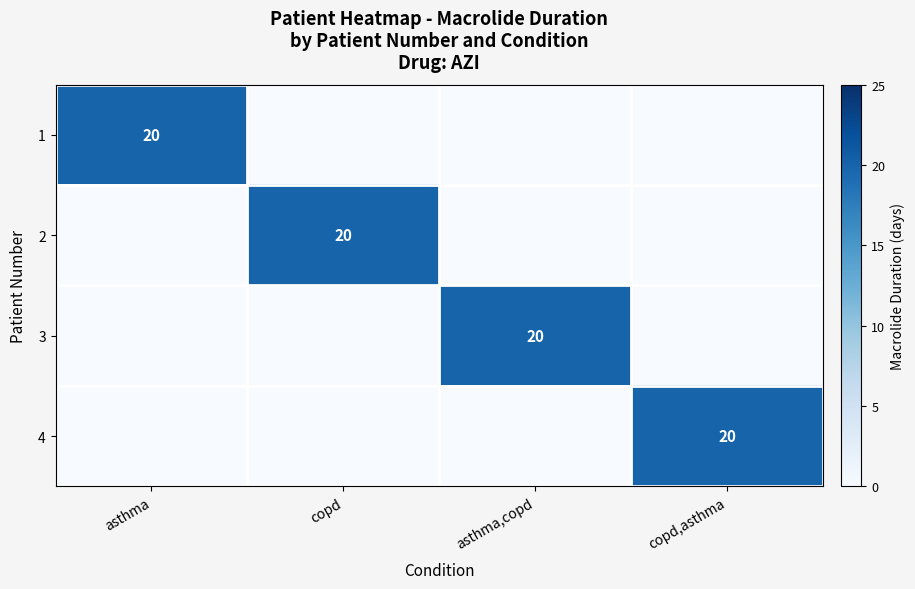

The value of 3 at asthma,copd is 20. True or false?

True